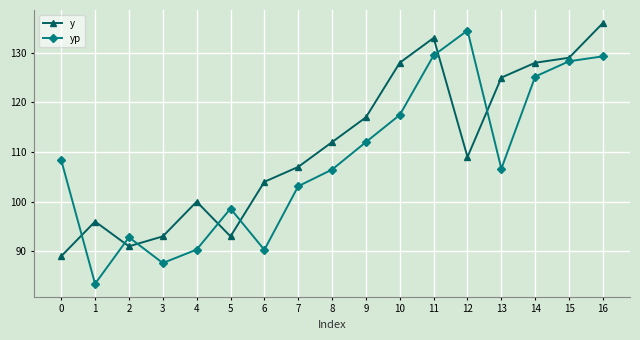

What is the sum of all yp values?

1844.0